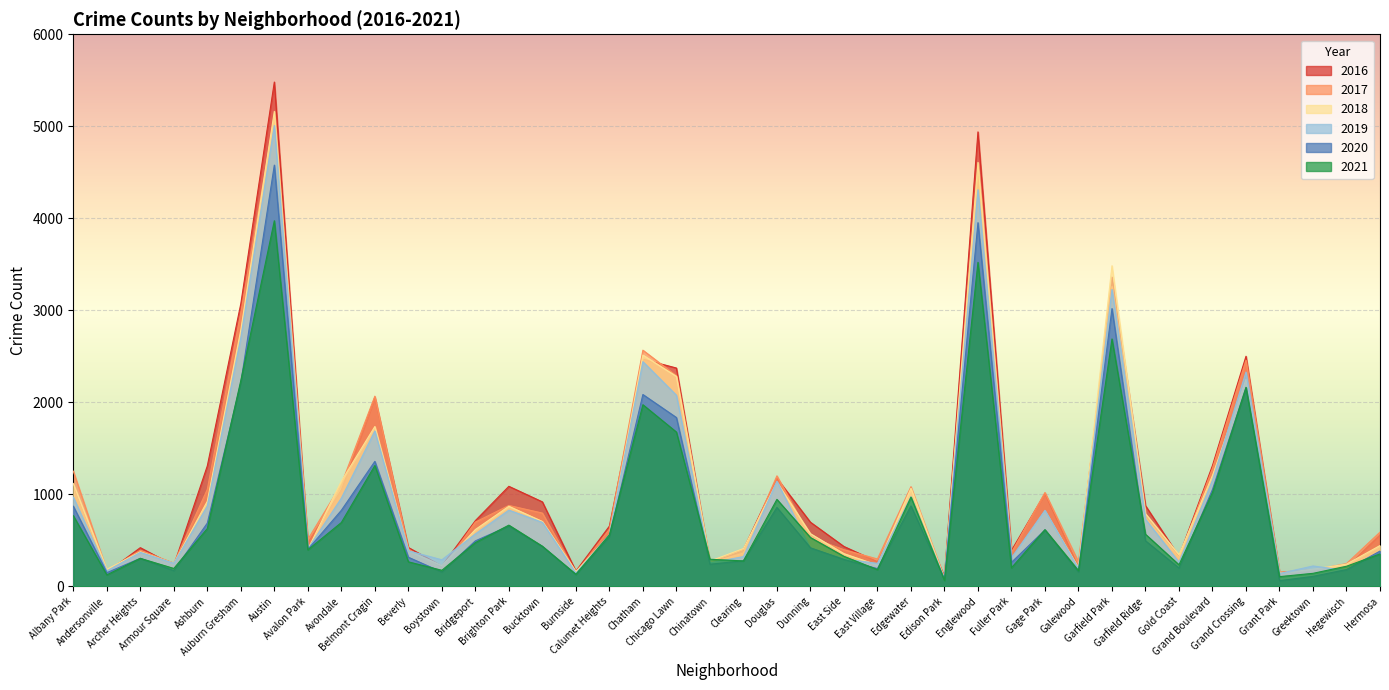

What is the difference between the maximum and minimum values in the 2019 series?

4932